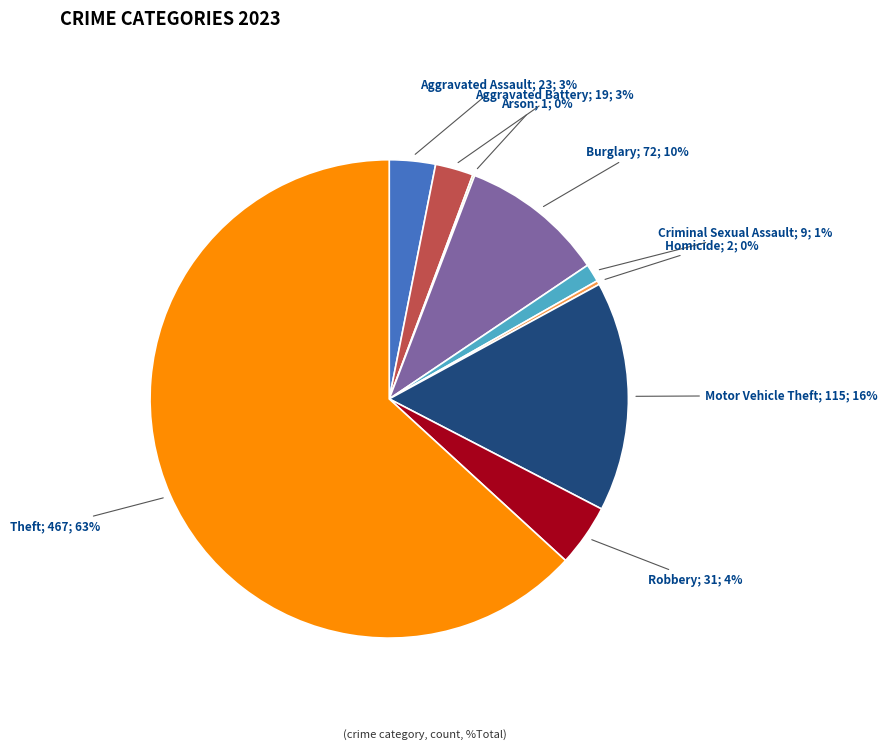

Does any single category account for the majority?

Yes